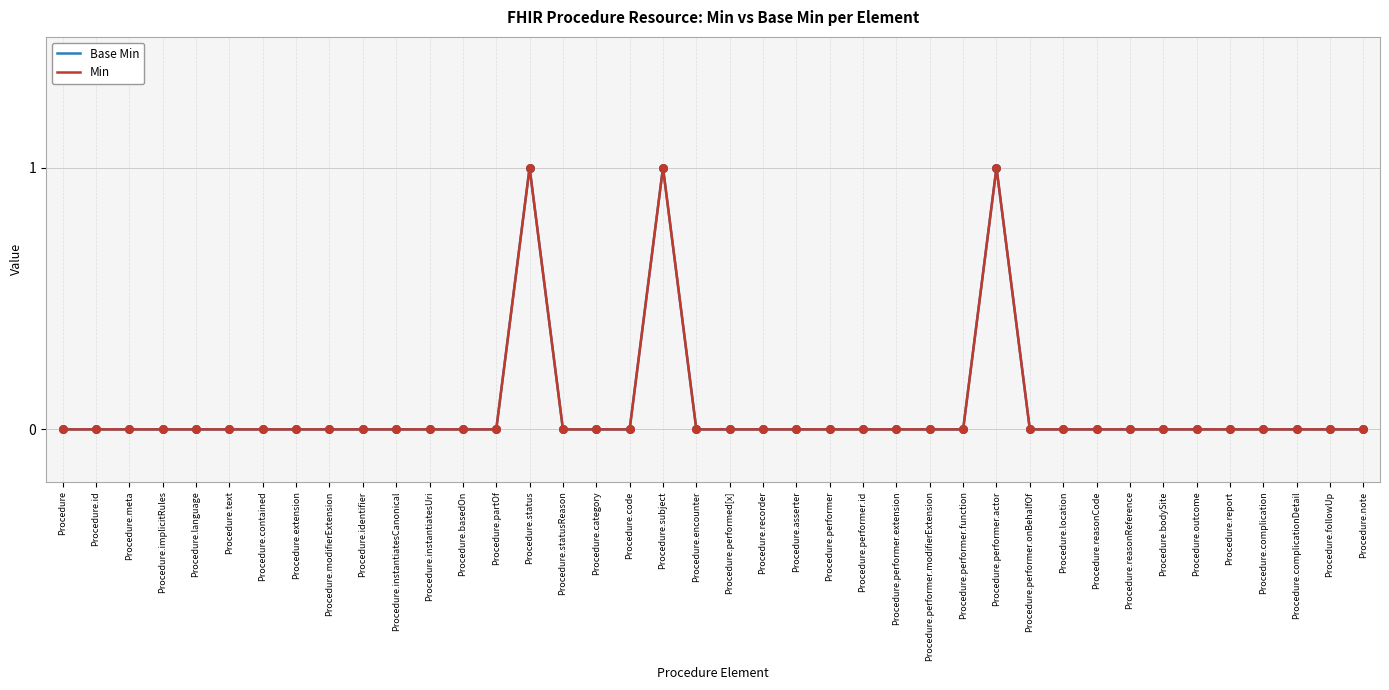

Is the value of Min at Procedure.performer.actor greater than the value of Base Min at Procedure.asserter?

Yes